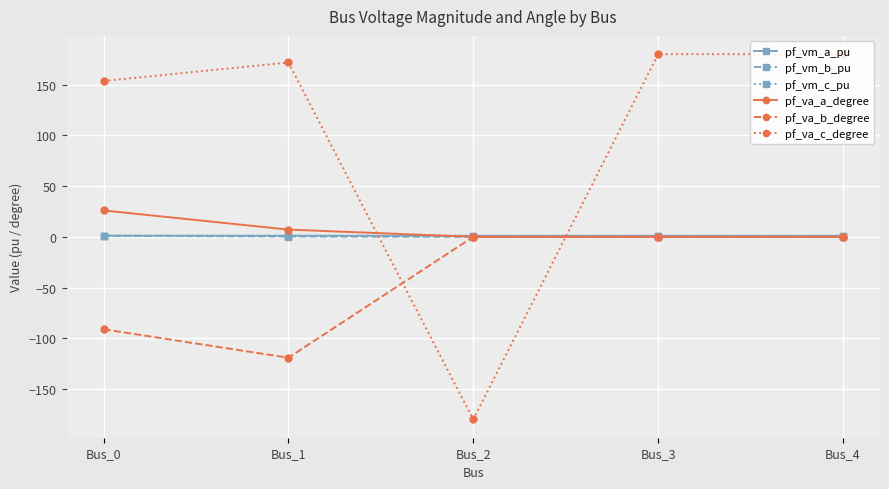

What is the value of the pf_va_c_degree point at the 3rd from the left?

-180.0